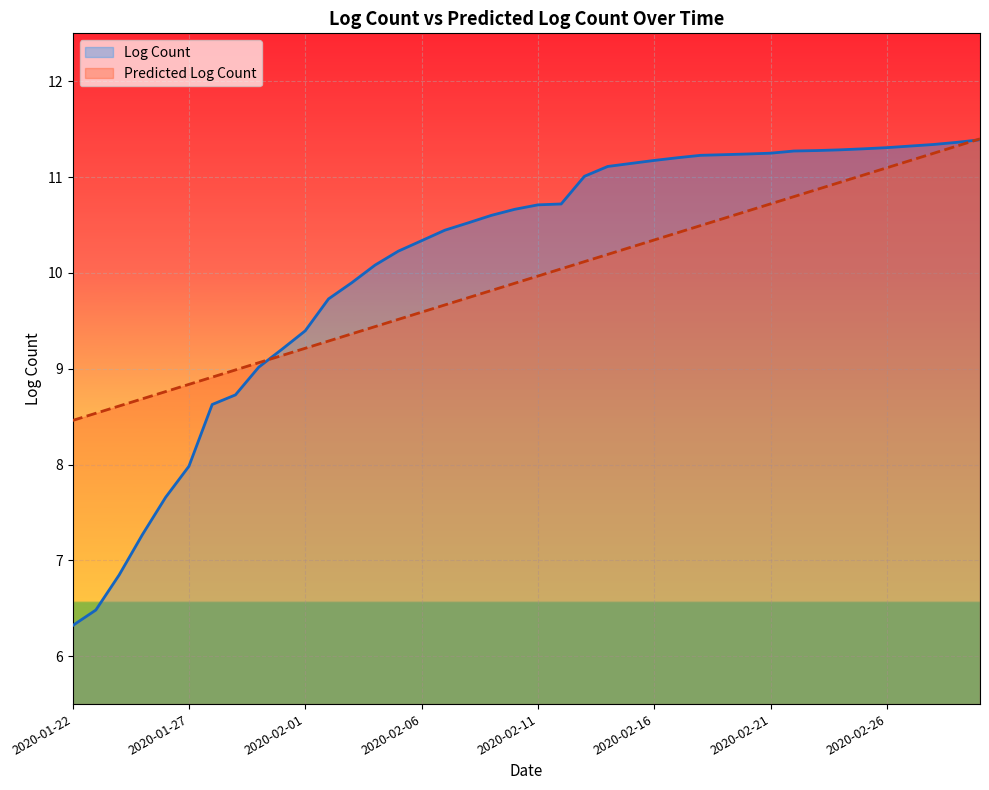

List the series in order of their peak value, lowest first.

Log Count, Predicted Log Count